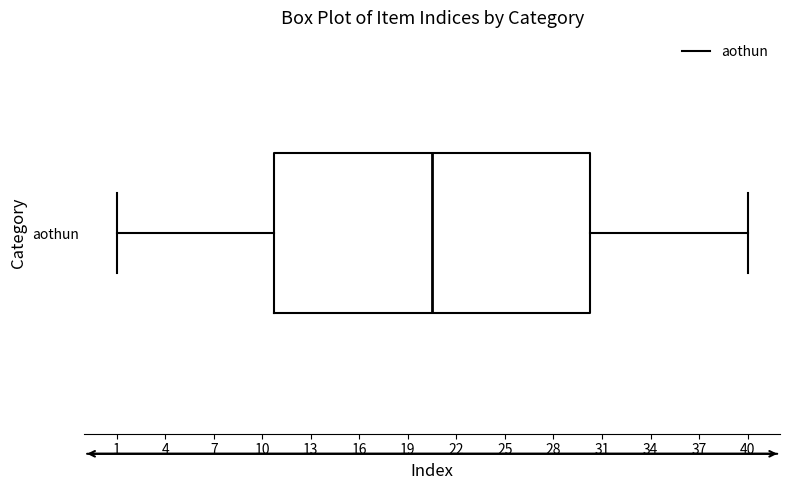

Read this box plot against the x-axis: the position of the median line, the range covered by the box, and the ends of both whiskers. The values are not printed on the chart, so give them approximately, as read against the axis.

median 20.5, box 11.0 to 30.5, whiskers 1.0 to 40.0